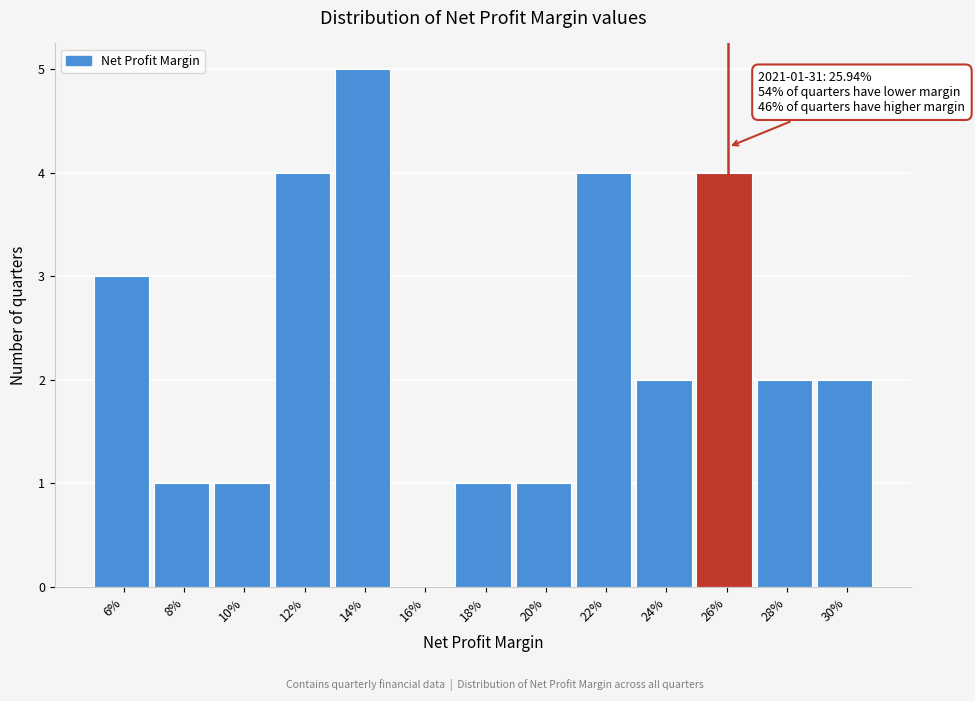

Reading left to right, what are all the values shown in this chart?

6%=3	8%=1	10%=1	12%=4	14%=5	16%=0	18%=1	20%=1	22%=4	24%=2	26%=4	28%=2	30%=2